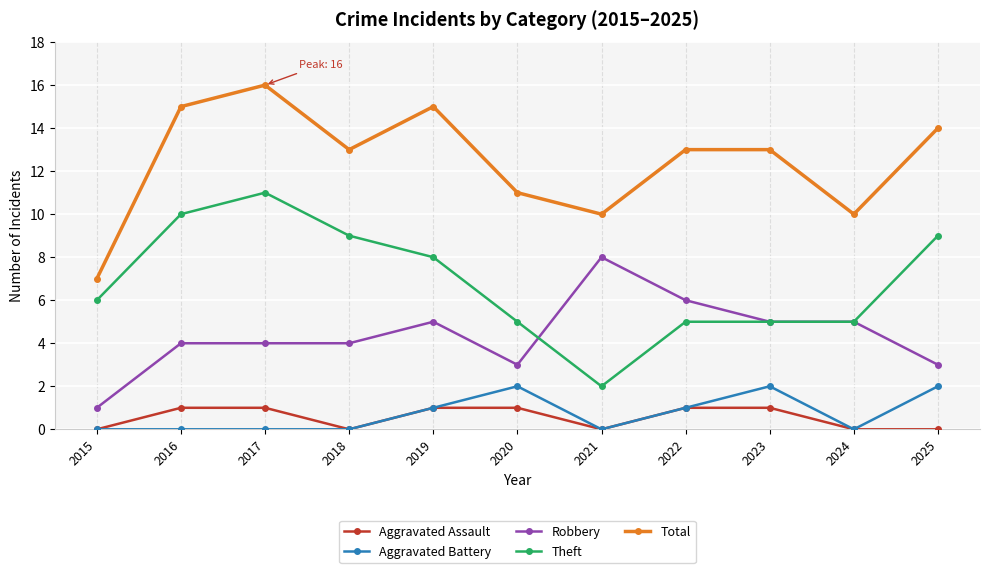

What is the value of the Theft point at the 2nd from the left?

10